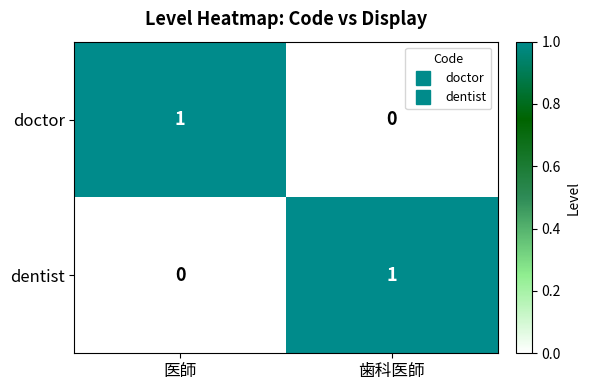

True or false: dentist has a value of 2 at 歯科医師.

False